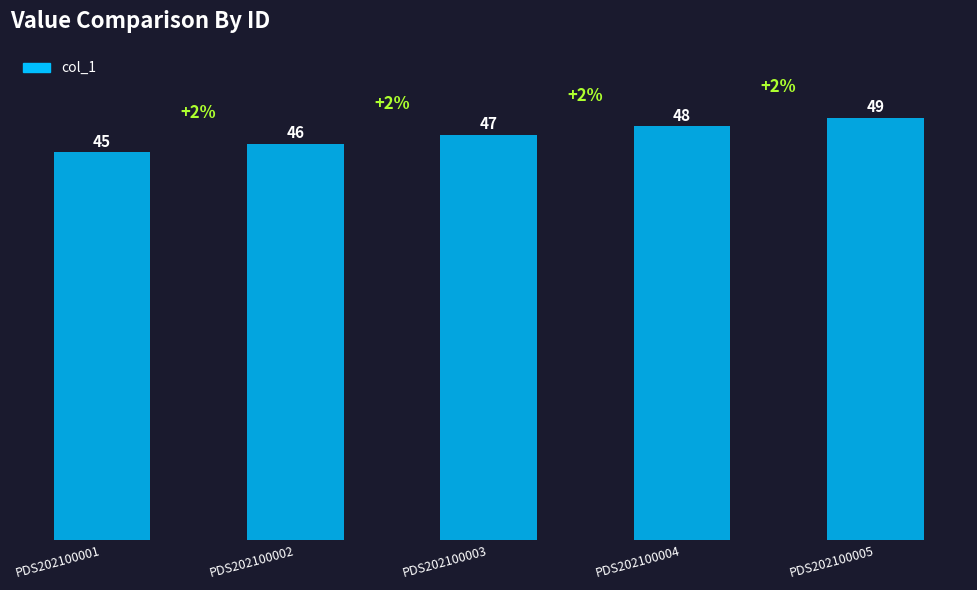

What is the value of the 4th bar from the left?

48